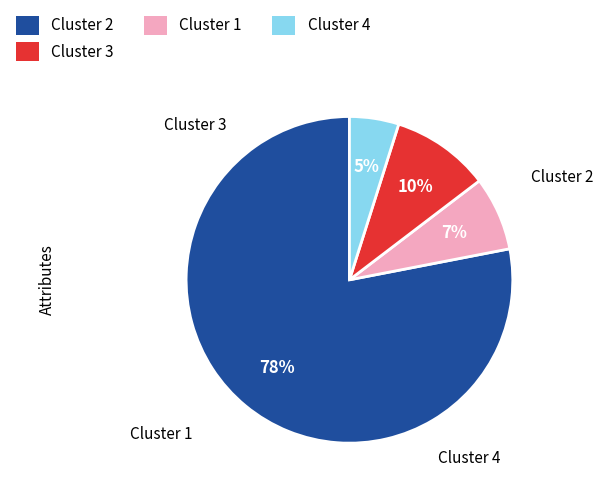

Does any single category account for the majority?

Yes